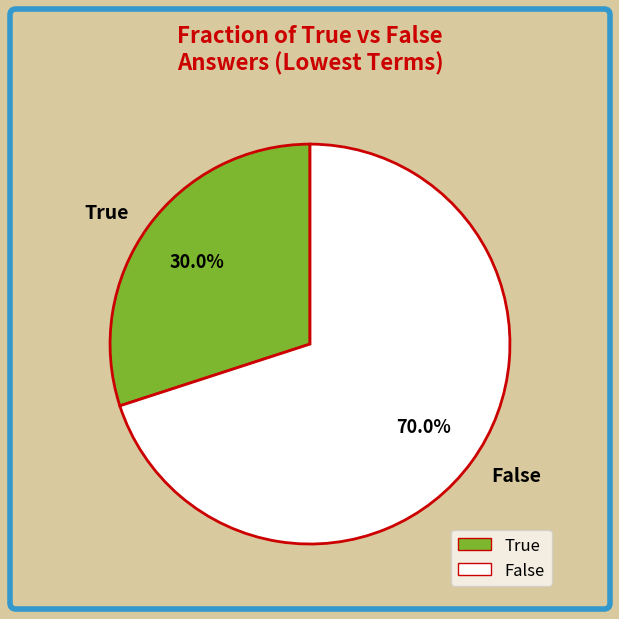

Is there a majority slice in this chart?

Yes